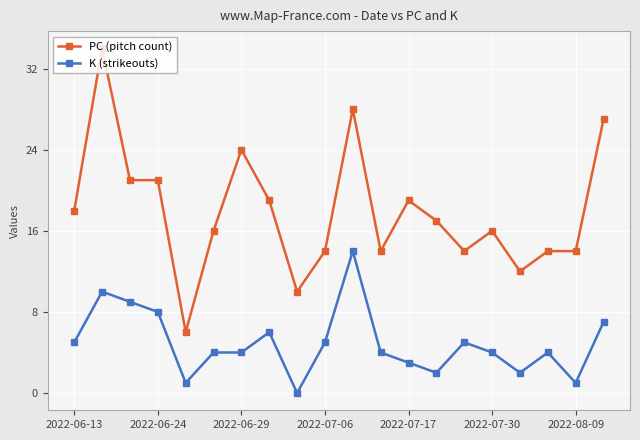

What is the lowest value of the PC (pitch count) series?

6